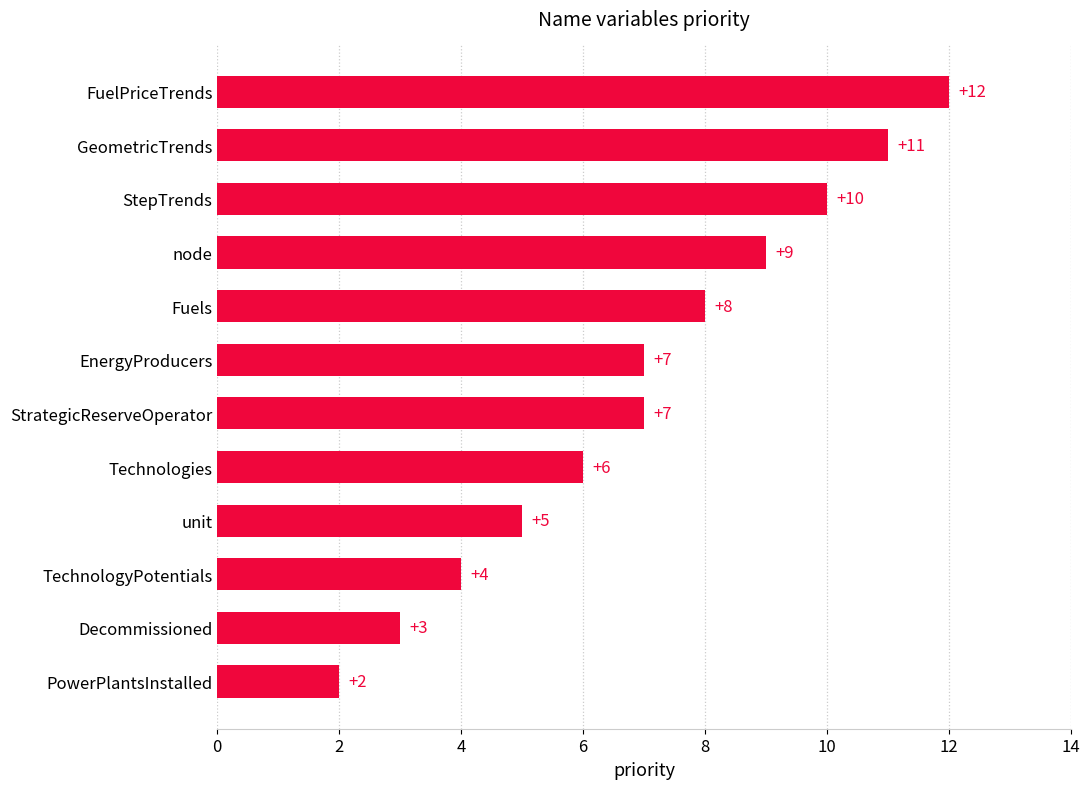

Reading bottom to top, list all the values displayed in this chart.

PowerPlantsInstalled=2	Decommissioned=3	TechnologyPotentials=4	unit=5	Technologies=6	StrategicReserveOperator=7	EnergyProducers=7	Fuels=8	node=9	StepTrends=10	GeometricTrends=11	FuelPriceTrends=12